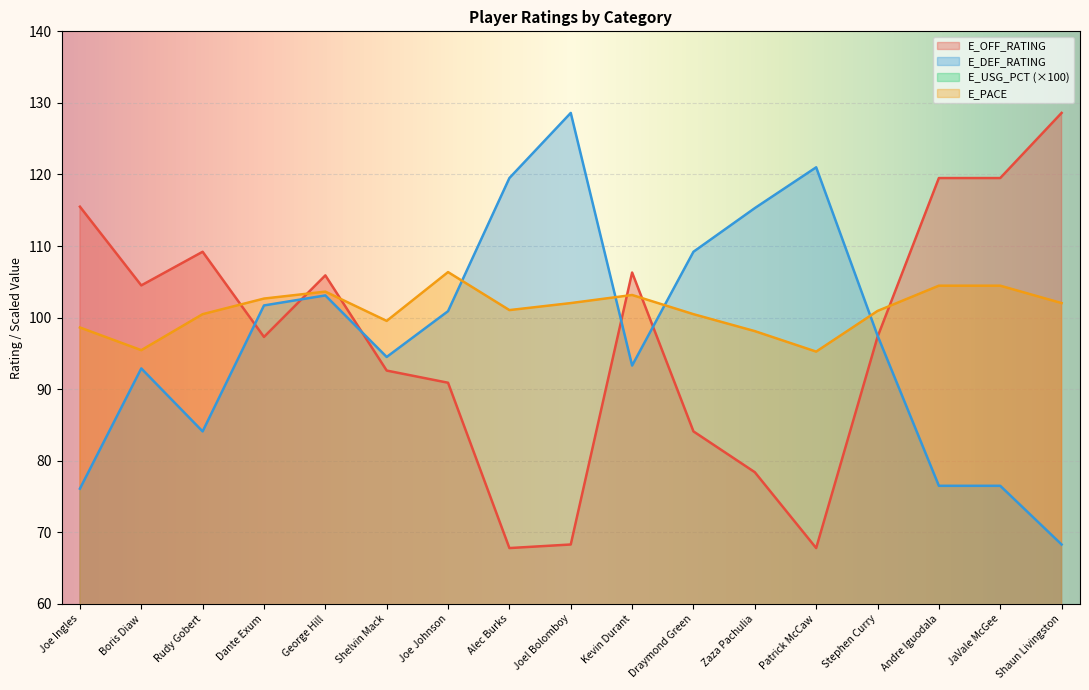

Where is E_USG_PCT nearest to the value 16?

George Hill